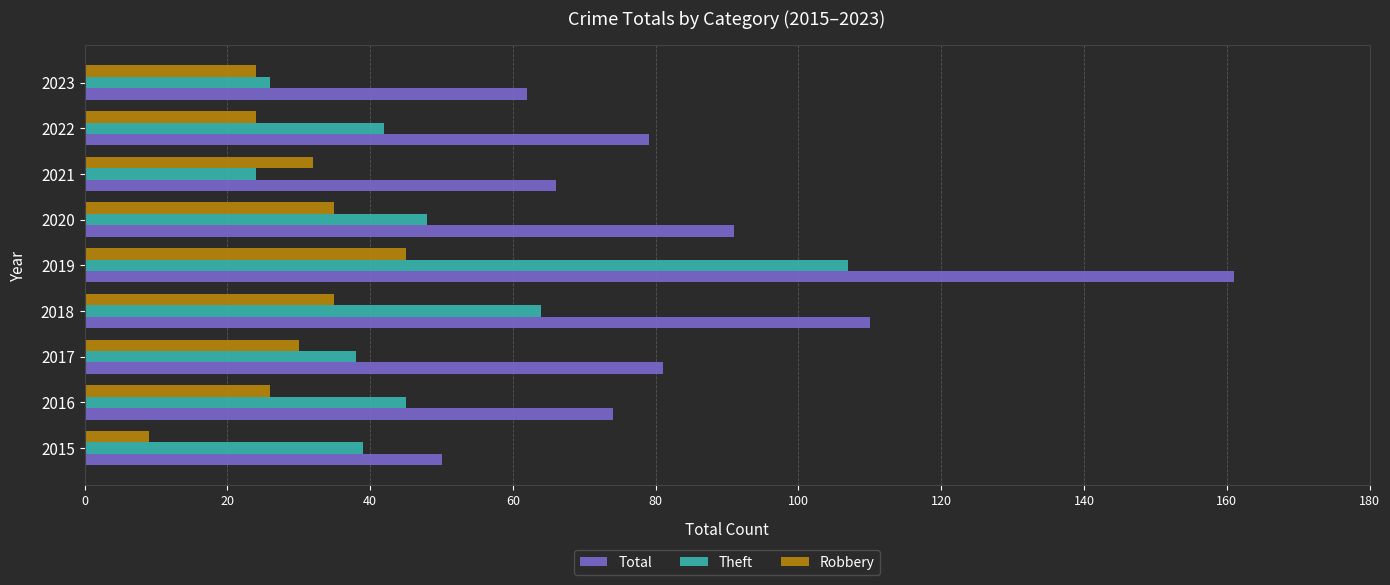

At how many categories does at least one series exceed 15?

9